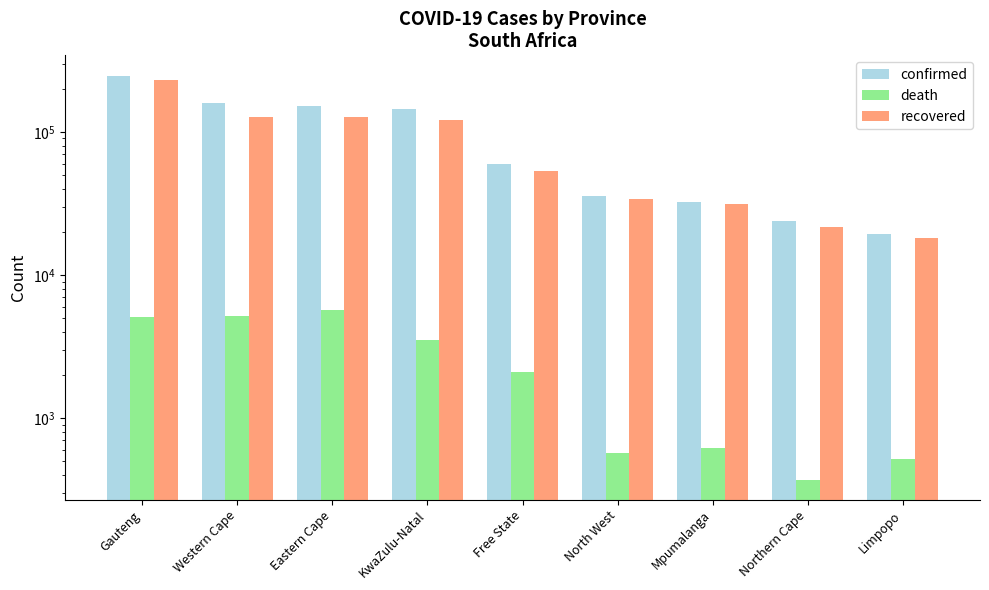

How many groups of bars are there?

9